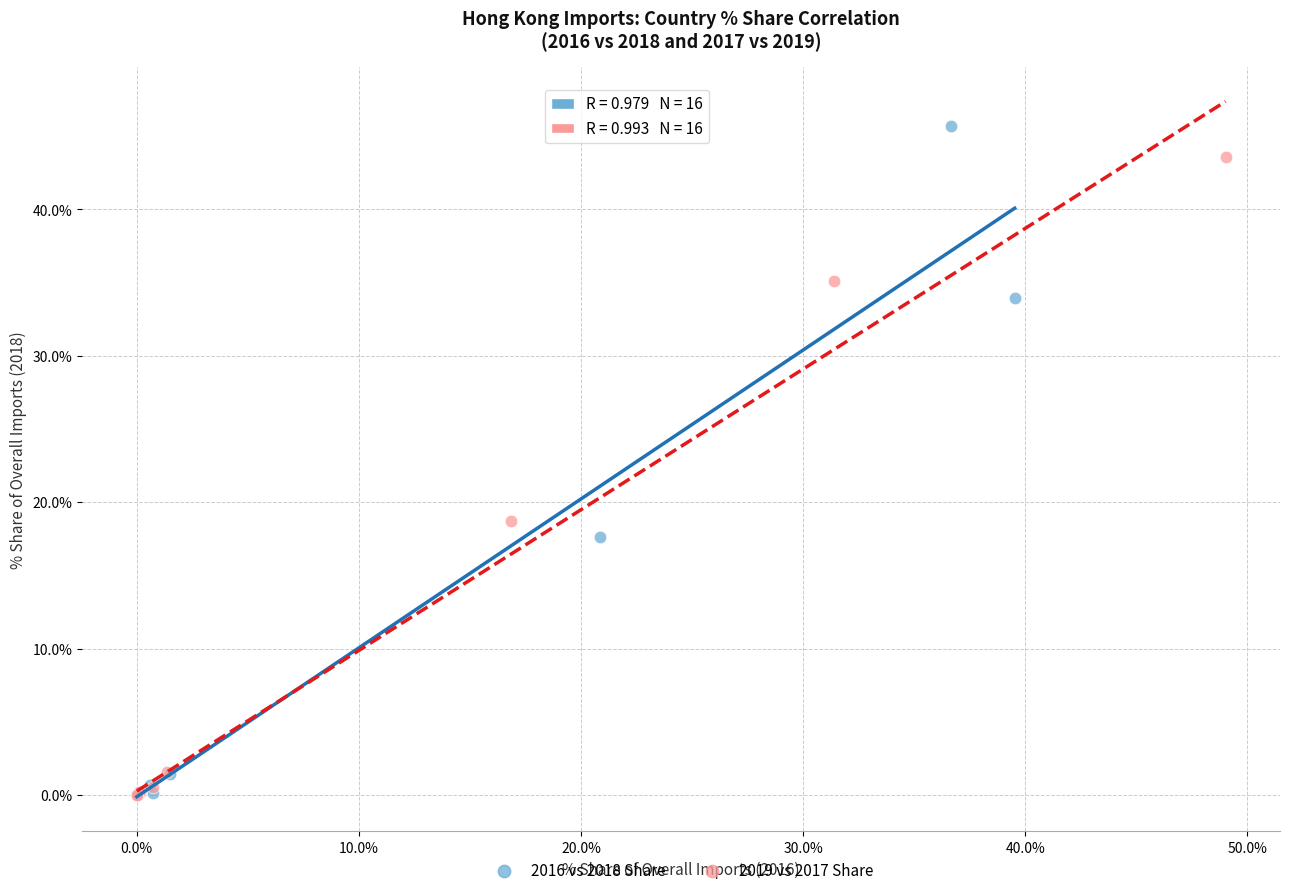

Which series reaches the maximum Y coordinate?

2016 vs 2018 Share